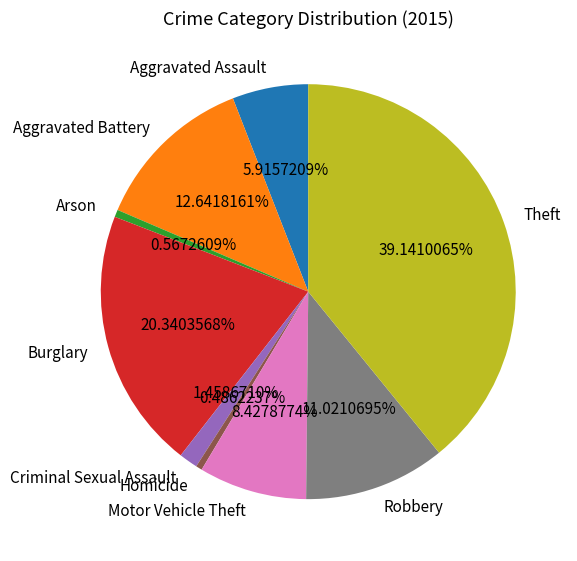

What percentage is NOT represented by Aggravated Assault?

94.1%